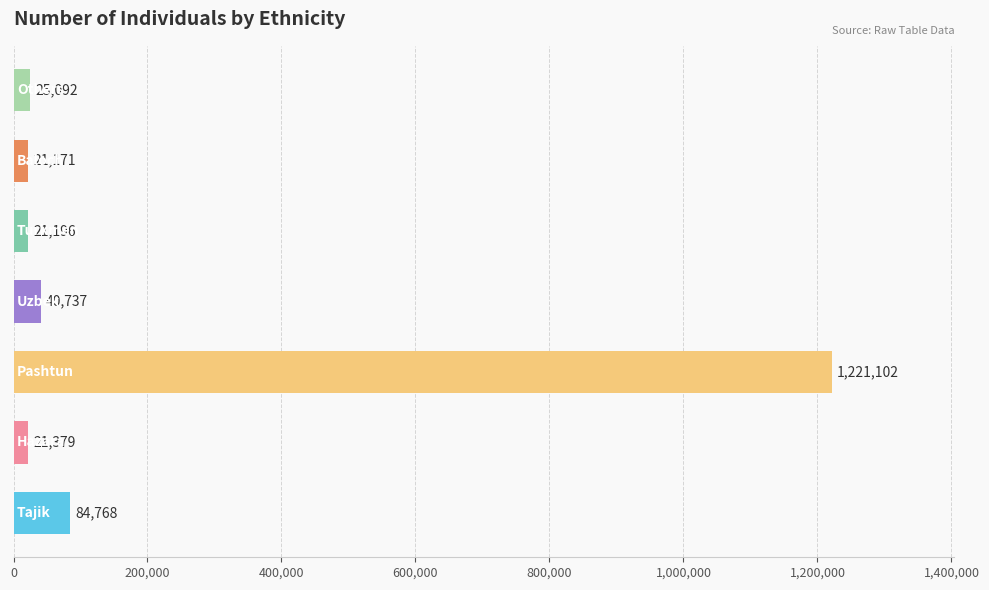

What is the average value?

205064